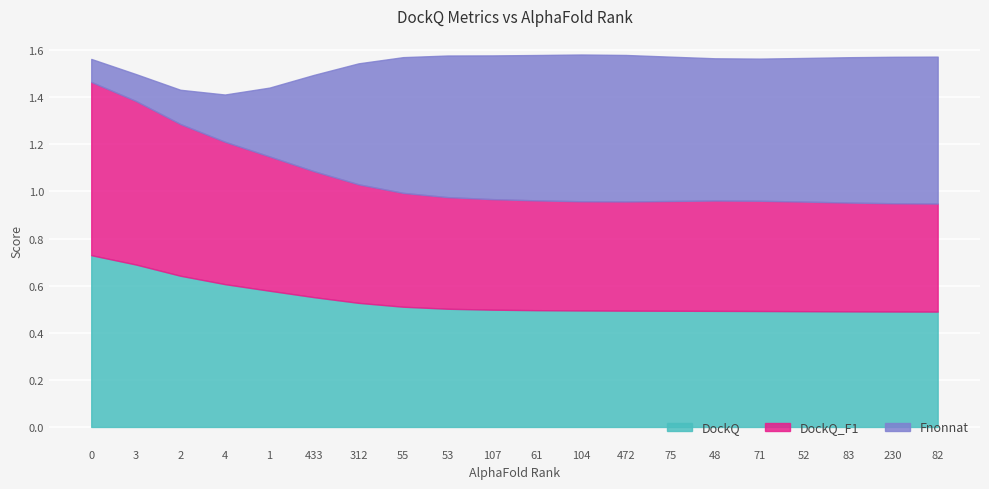

At 75, list the series in order from smallest to largest.

DockQ_F1, DockQ, Fnonnat